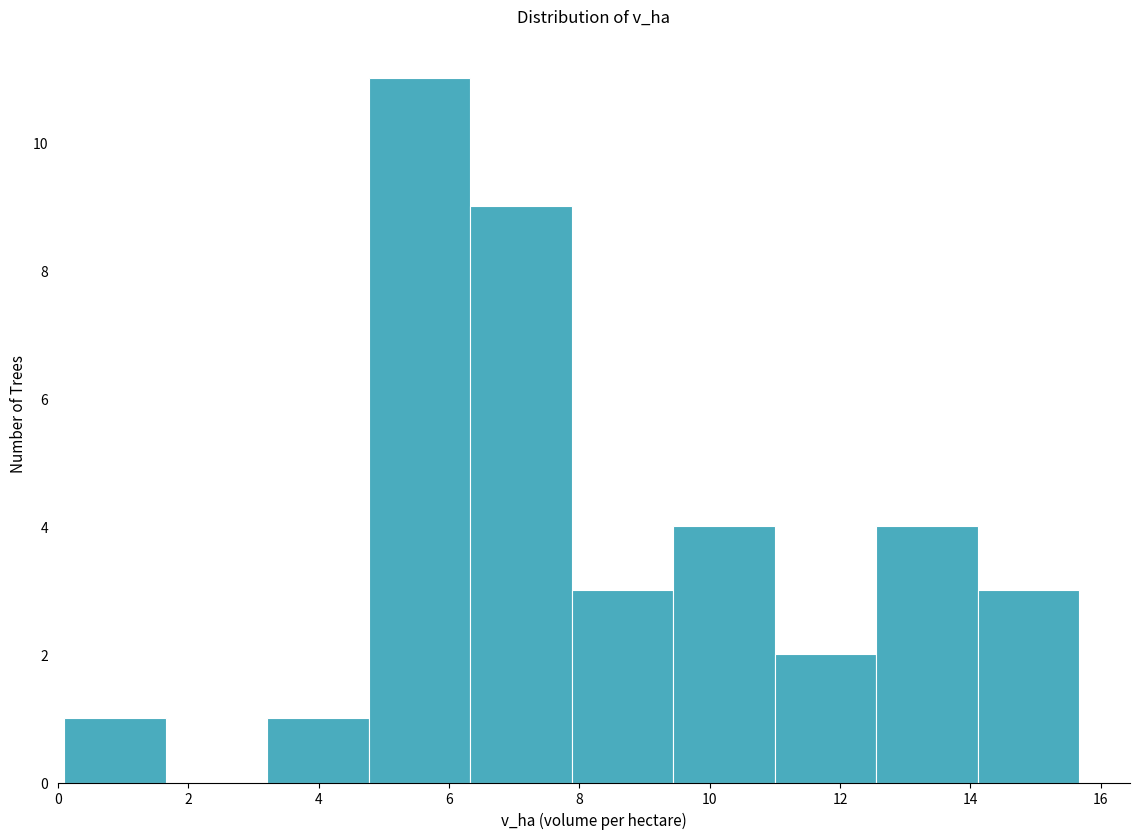

What is the height of the bar covering 11.0 to 12.6 on the x-axis? Neither the bar edges nor the heights are printed on the chart, so give them approximately, as read against the axes.

2